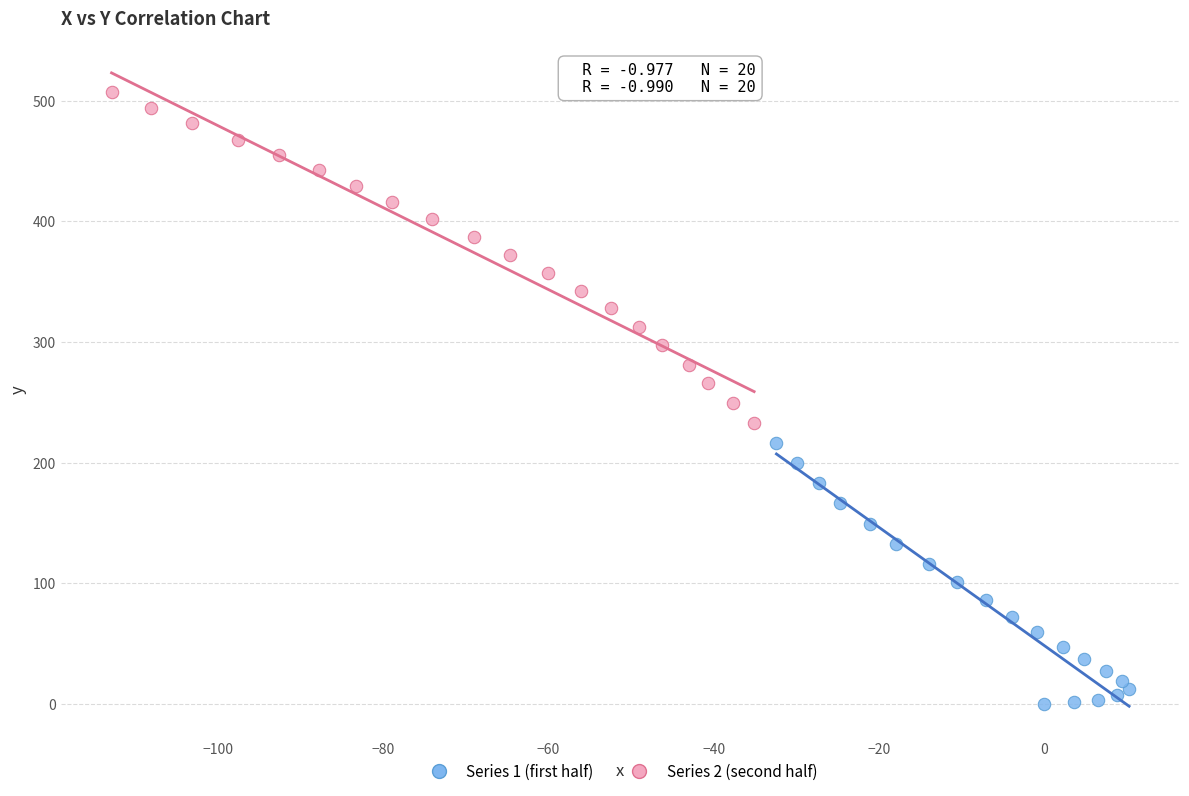

What are all the series names shown in the legend?

Series 1 (first half), Series 2 (second half)